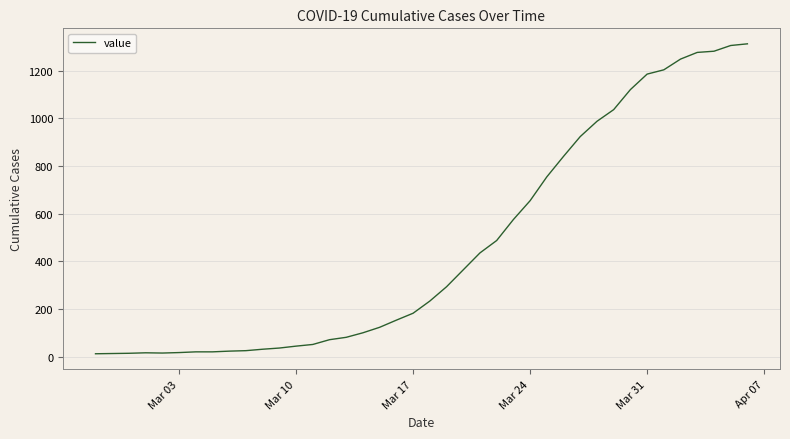

What is the difference between the maximum and minimum values?

1300